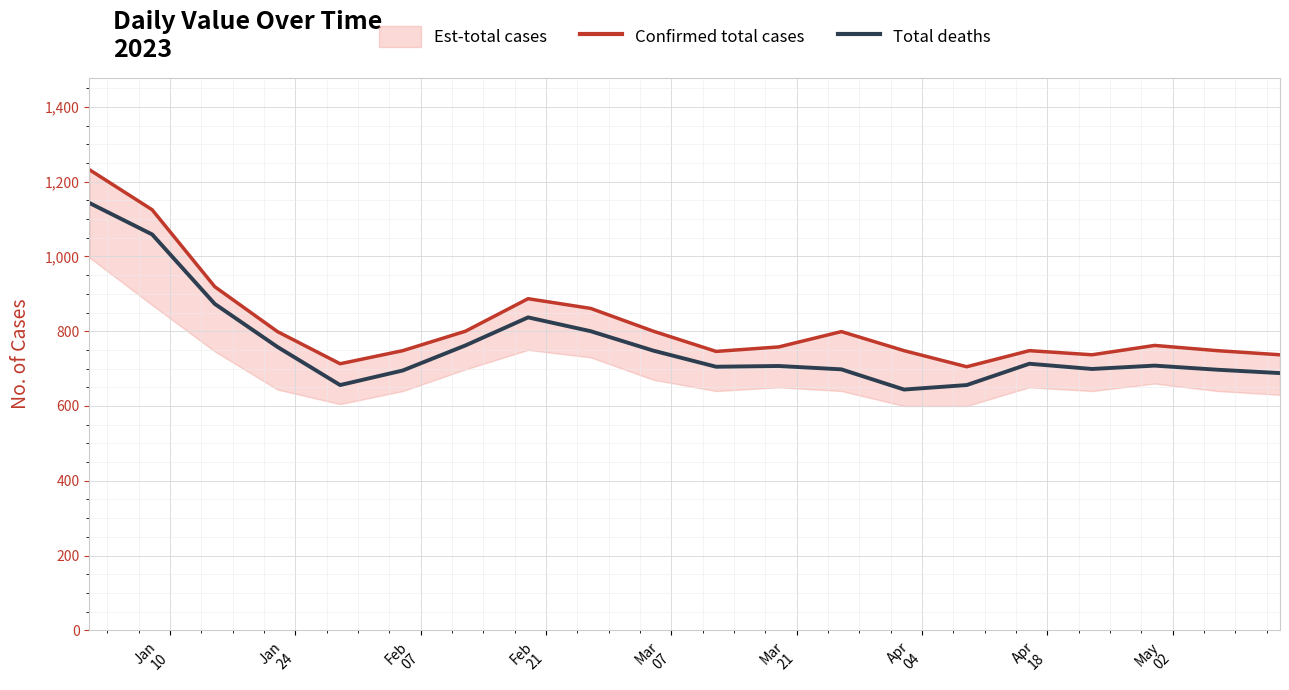

What is the maximum value for Total deaths?

1143